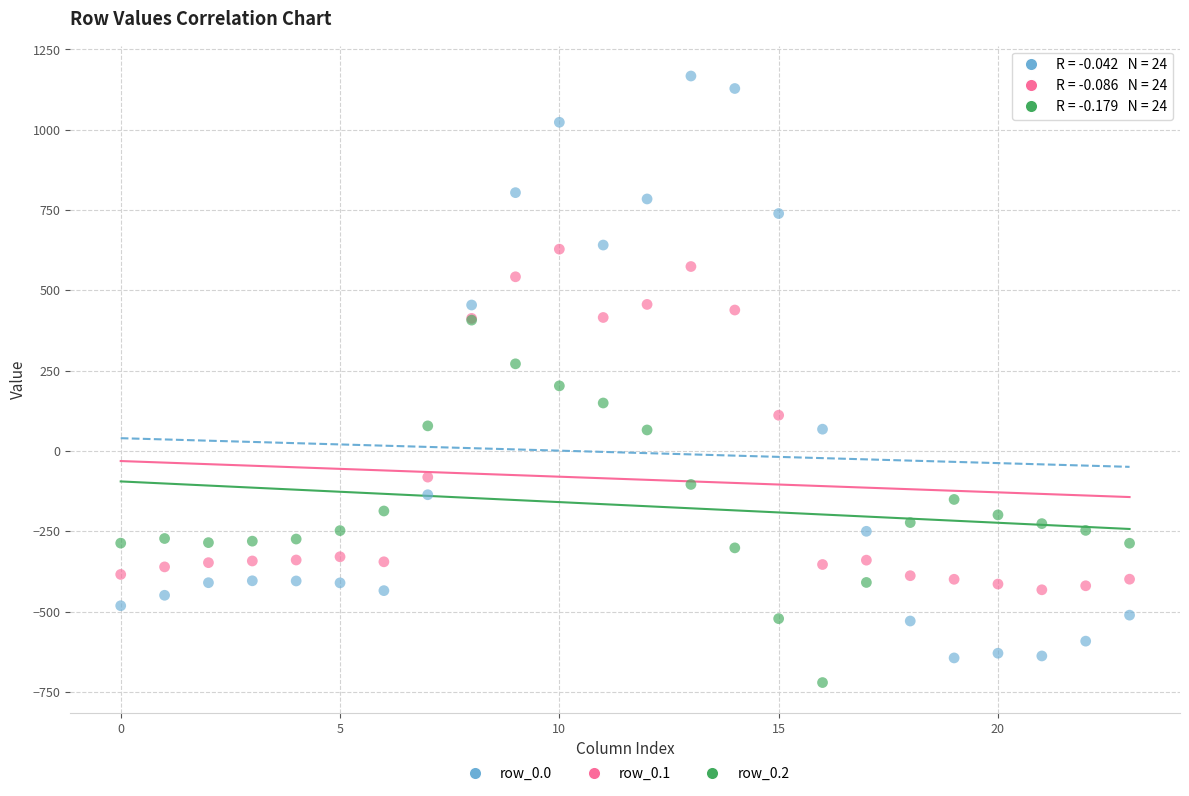

Which series has the largest Y range (max minus min)?

row_0.0